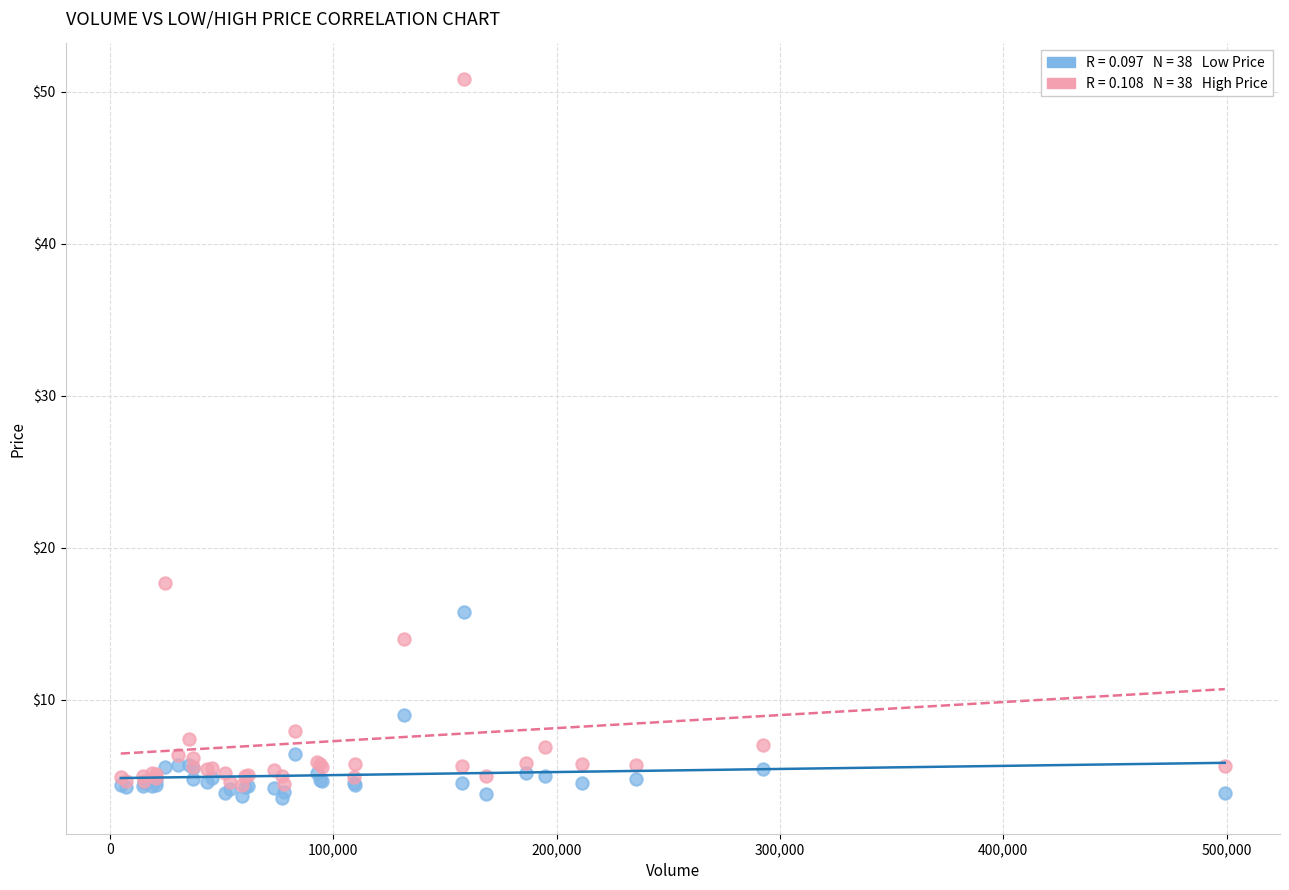

Across all series, what Y value is closest to 27?

17.7